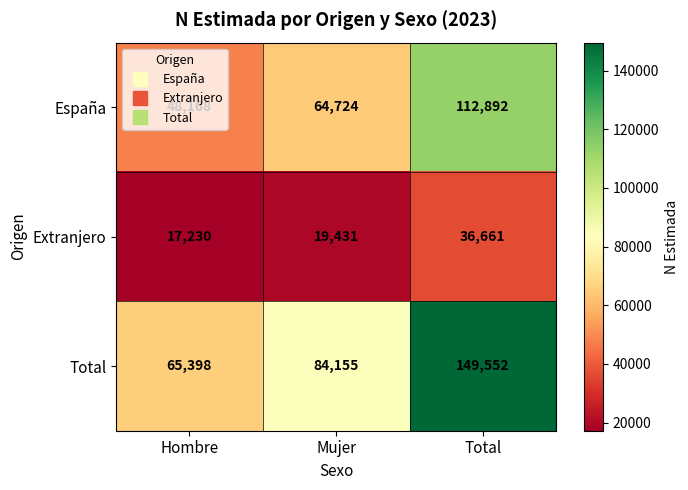

What is the total value across all series at Total?

299105